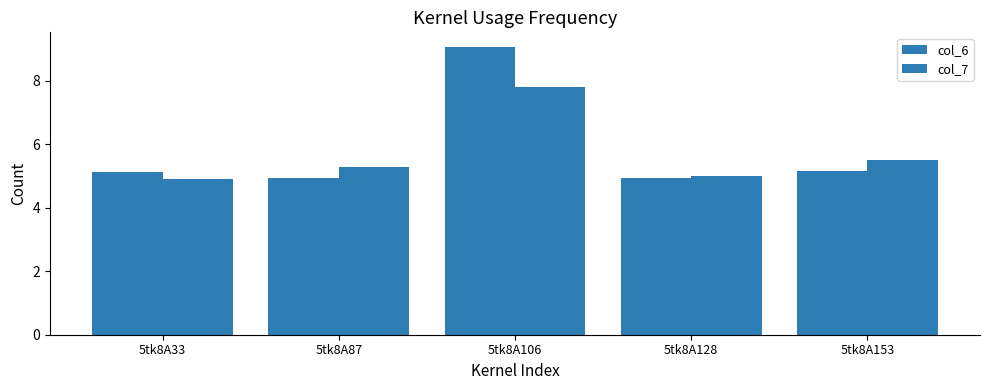

How many bars are there in total?

10